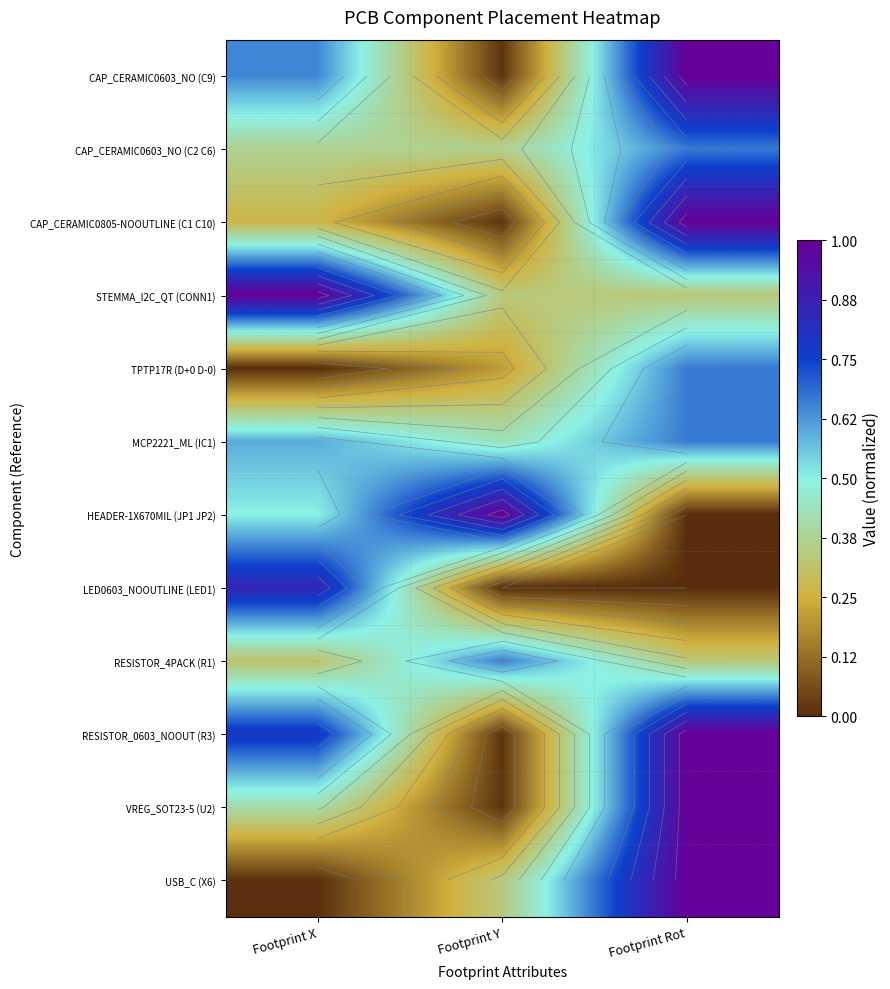

Is the value of VREG_SOT23-5 (U2) at Footprint Y greater than the value of TPTP17R (D+0 D-0) at Footprint Y?

No